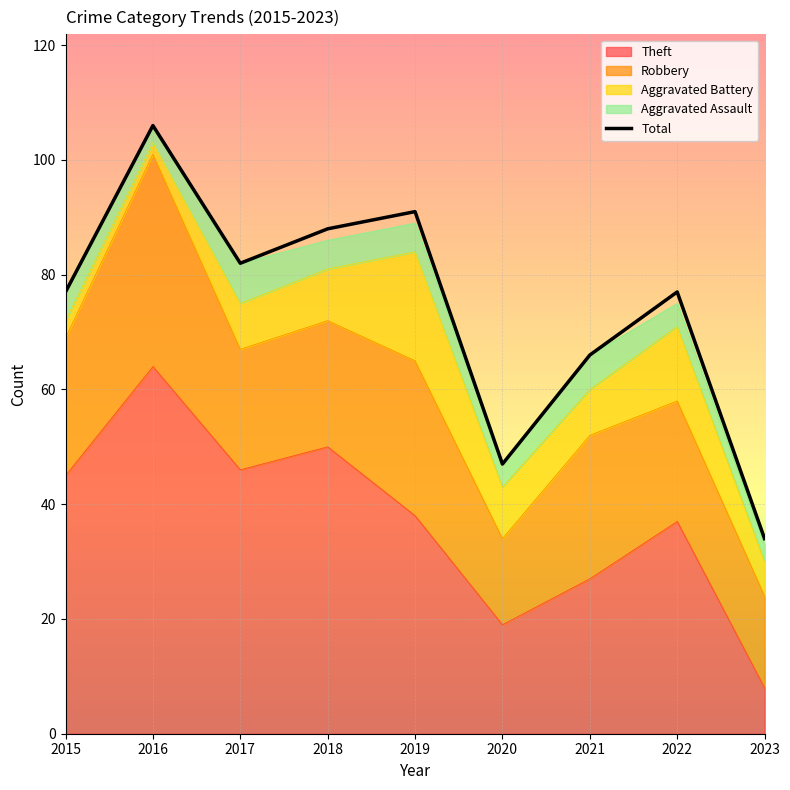

What is the difference between the maximum and minimum values?

72